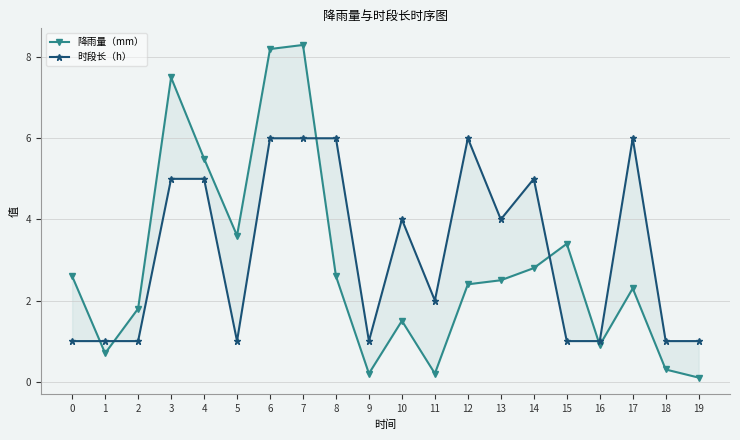

Which series changed the most between 2 and 17?

时段长（h）